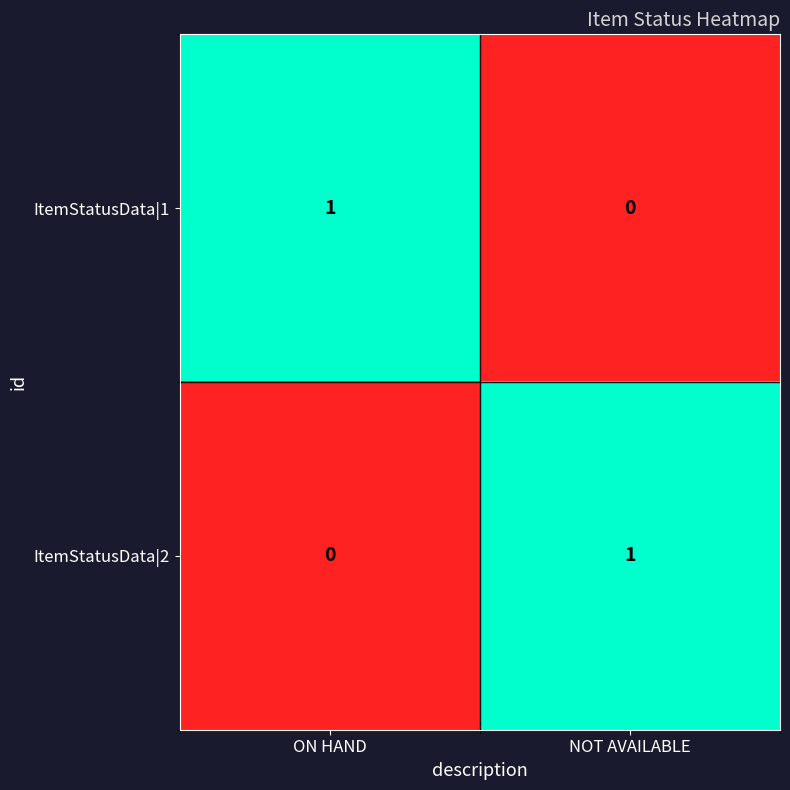

The value of ItemStatusData|2 at NOT AVAILABLE is 1. True or false?

True